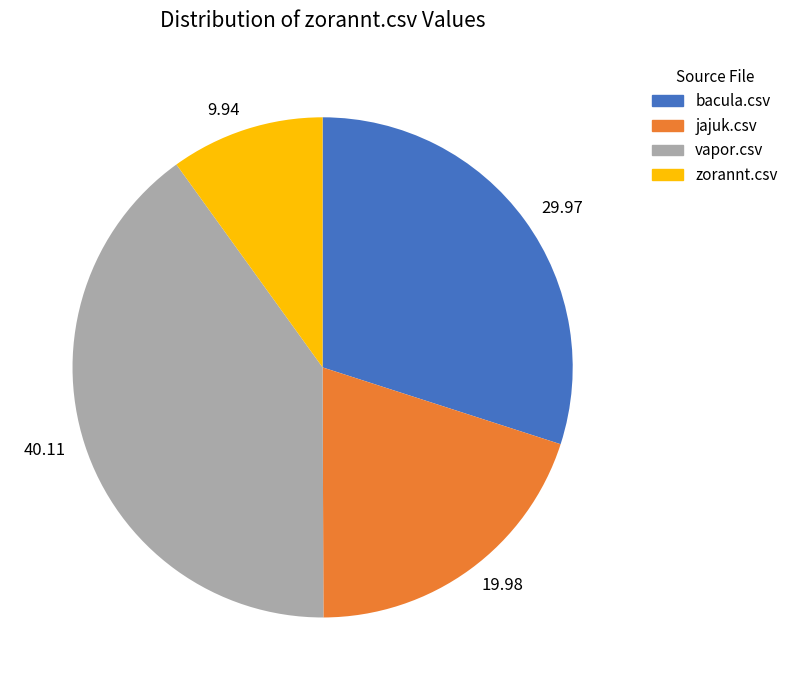

Does 19.98 account for over 50% of the chart?

No